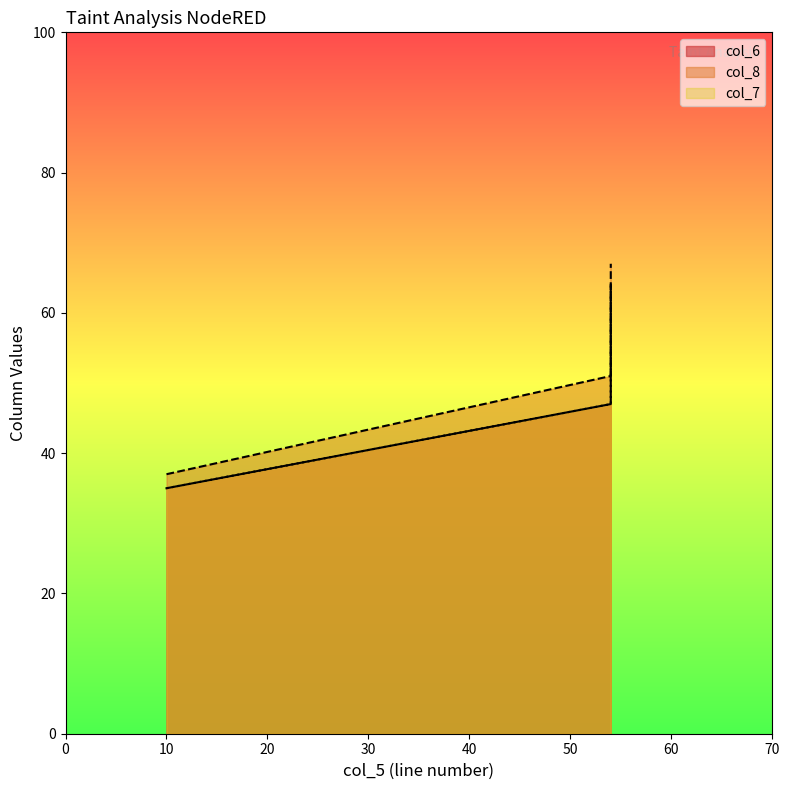

At how many categories does at least one series exceed 45?

2